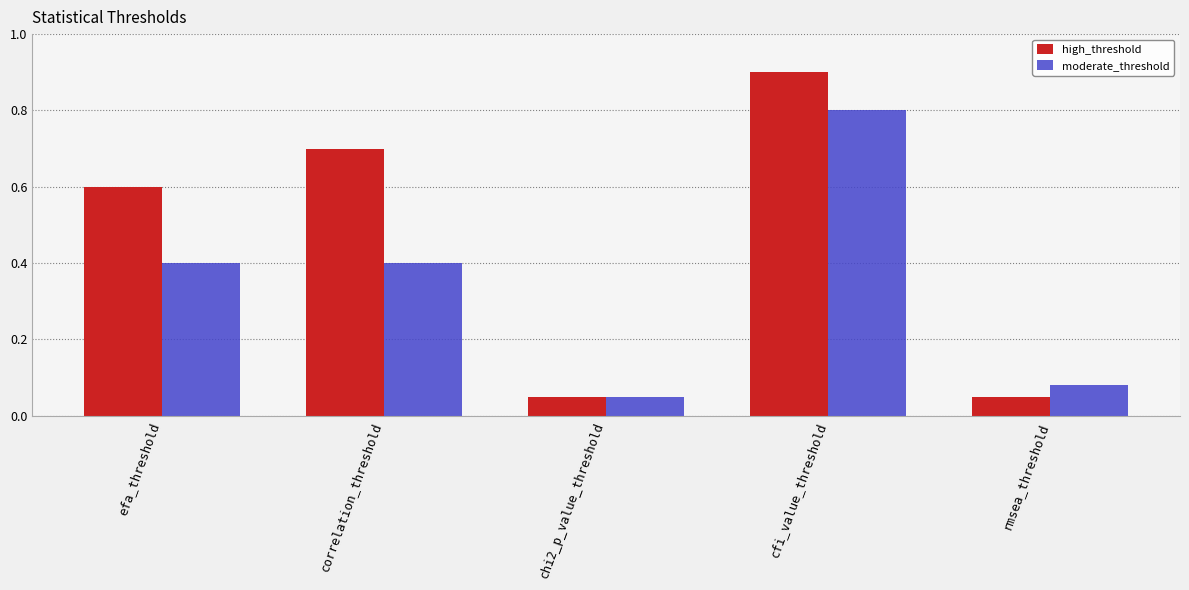

Which series changed the most between efa_threshold and cfi_value_threshold?

moderate_threshold